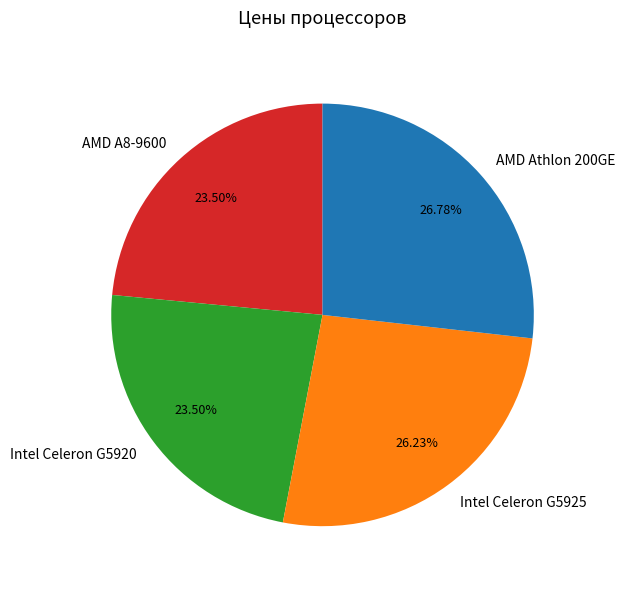

How many segments does this pie chart have?

4